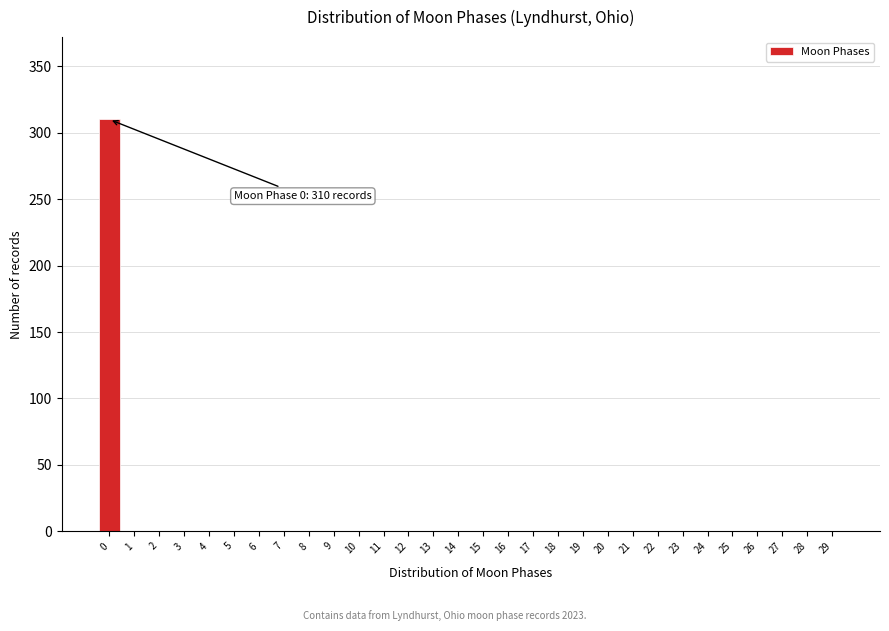

Reading left to right, list all the values displayed in this chart.

0=310	1=0	2=0	3=0	4=0	5=0	6=0	7=0	8=0	9=0	10=0	11=0	12=0	13=0	14=0	15=0	16=0	17=0	18=0	19=0	20=0	21=0	22=0	23=0	24=0	25=0	26=0	27=0	28=0	29=0